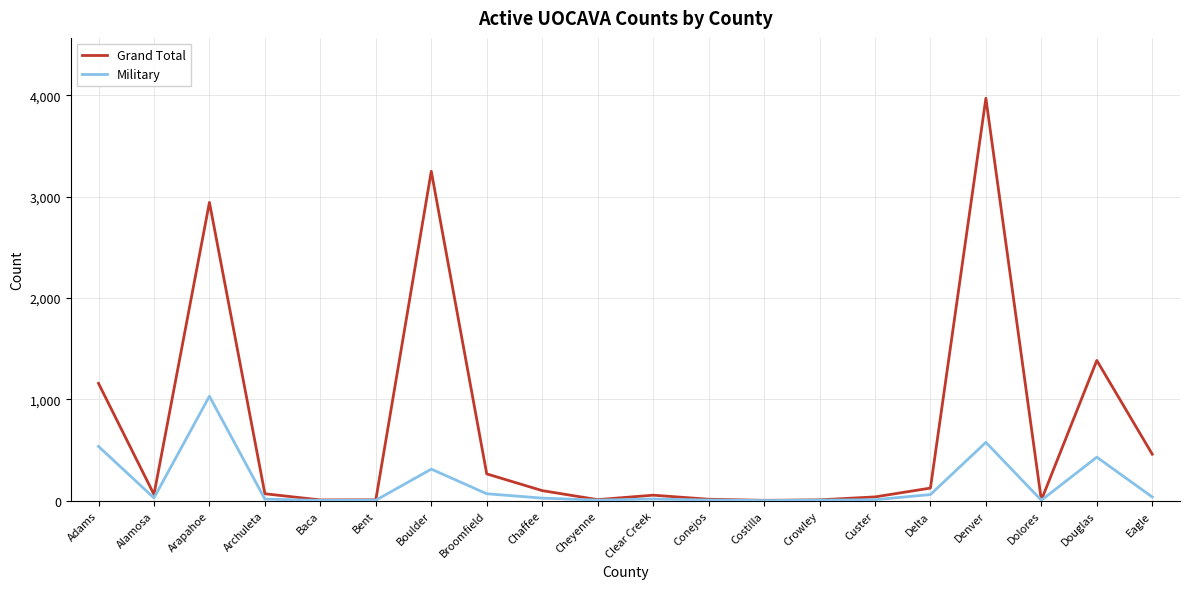

True or false: Military has a value of 28 at Alamosa.

True